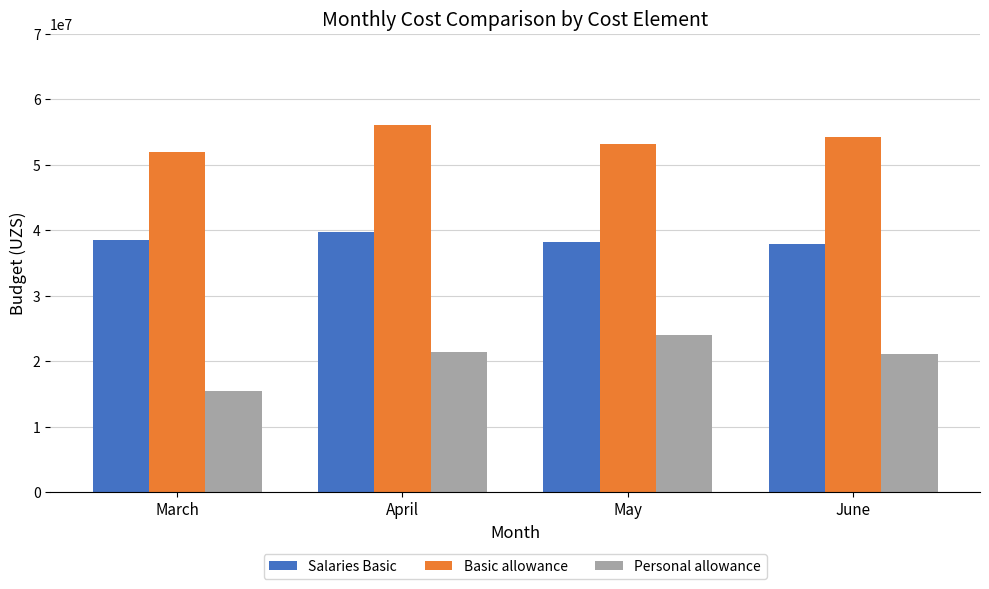

At which label does Salaries Basic reach its peak?

April